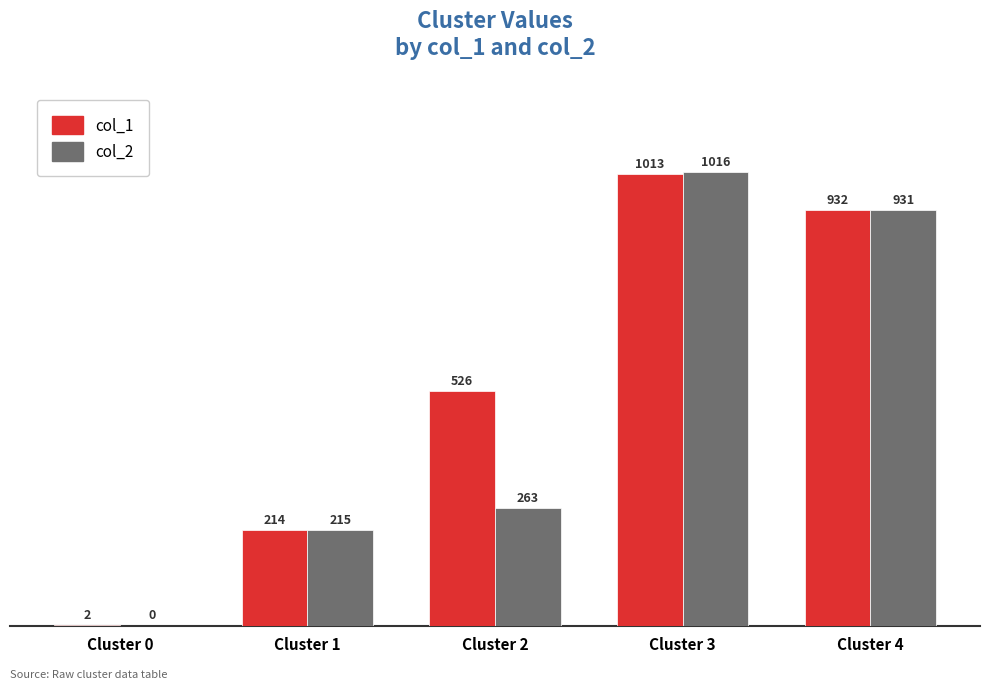

Which series changed the most between Cluster 2 and Cluster 4?

col_2